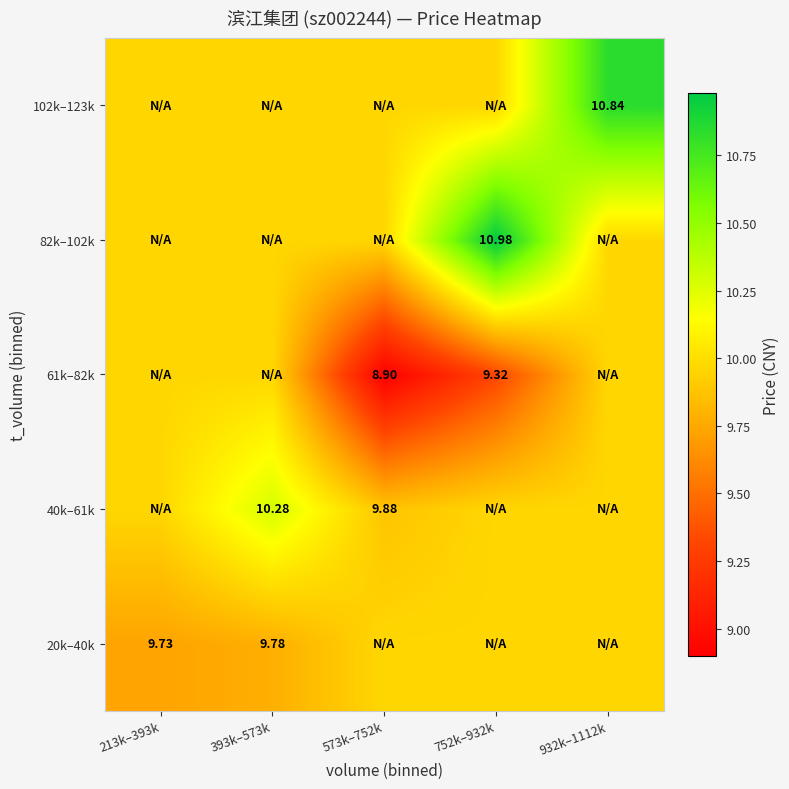

The value of 20k–40k at 752k–932k is 4.7. True or false?

False